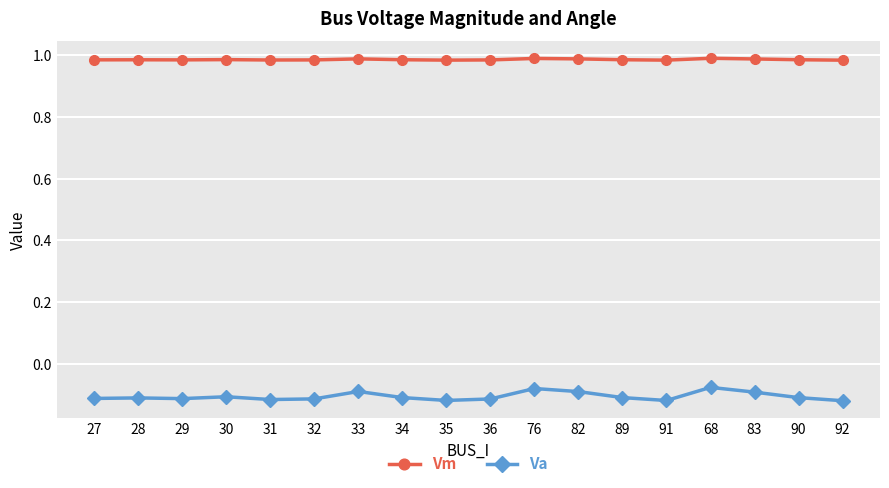

Rank the series at 76 from highest to lowest value.

Vm, Va